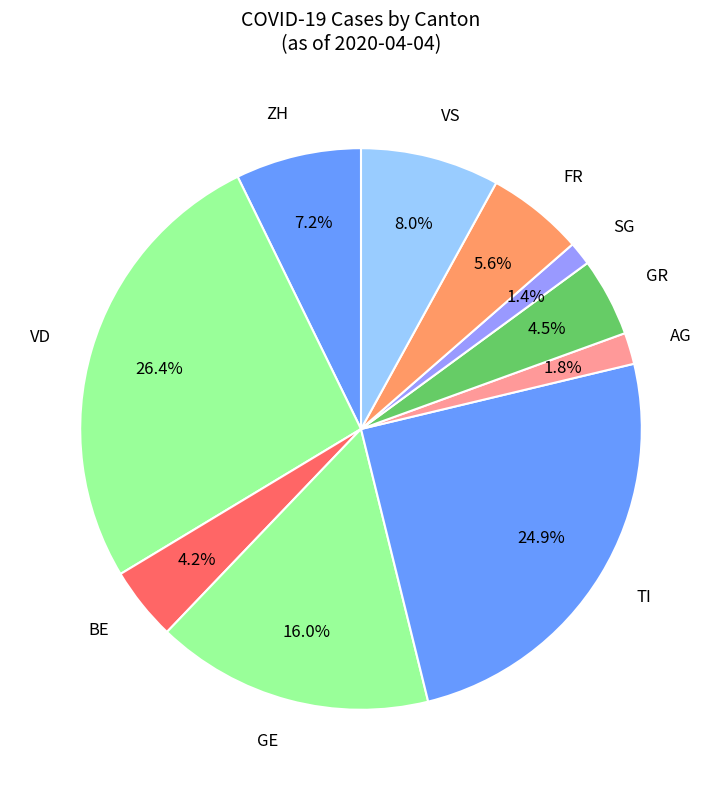

Count the number of slices in the pie.

10